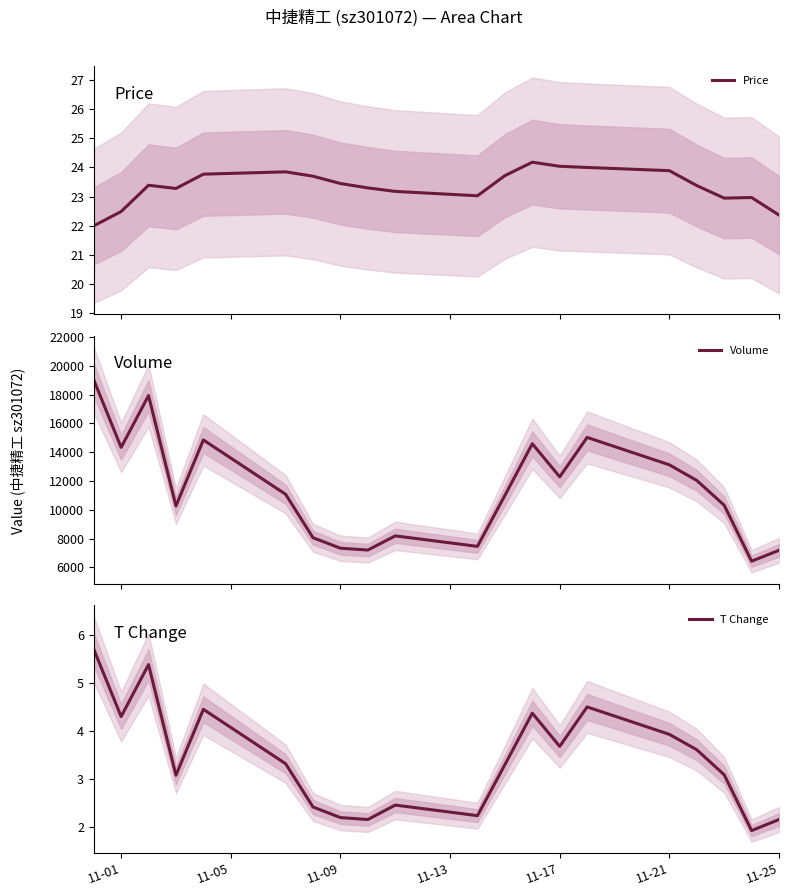

The value of T Change at 11-09 is 2.2. True or false?

True